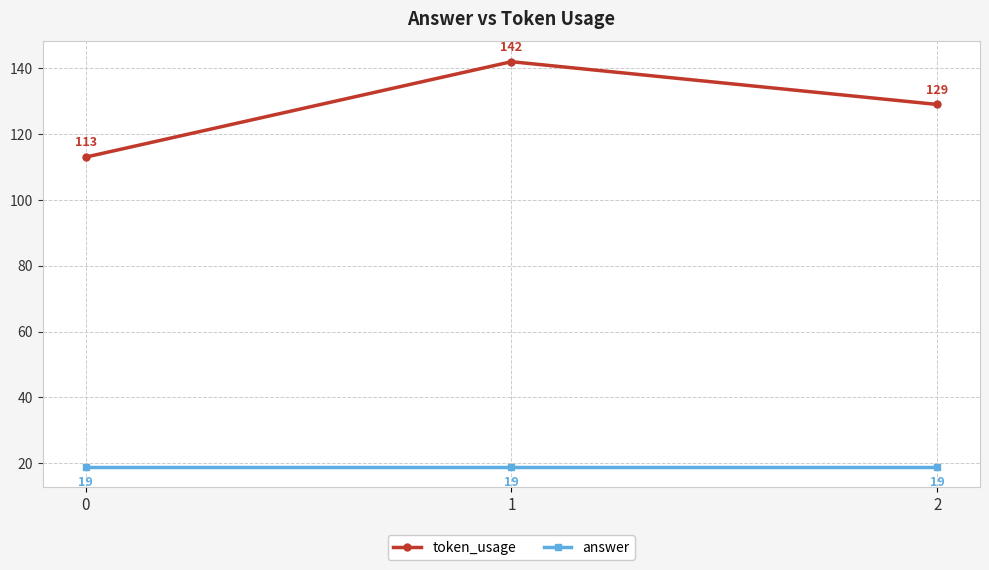

How many data points in token_usage are less than 129?

1